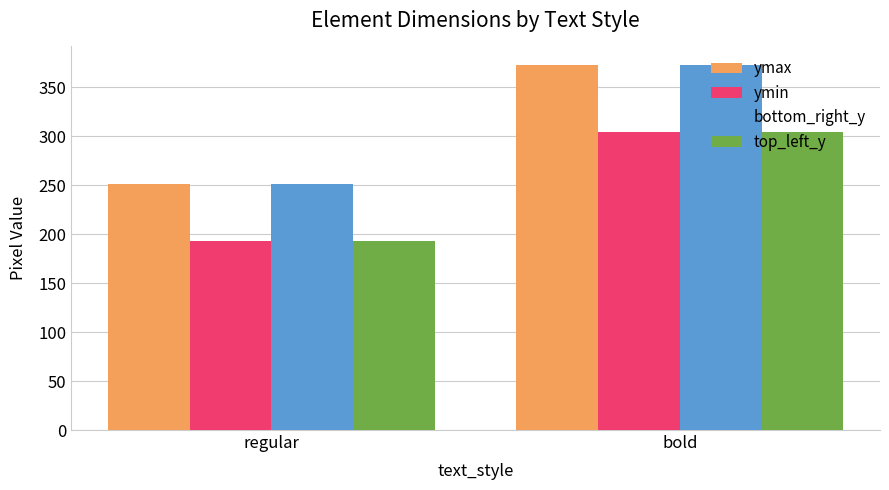

Are the bars horizontal?

No